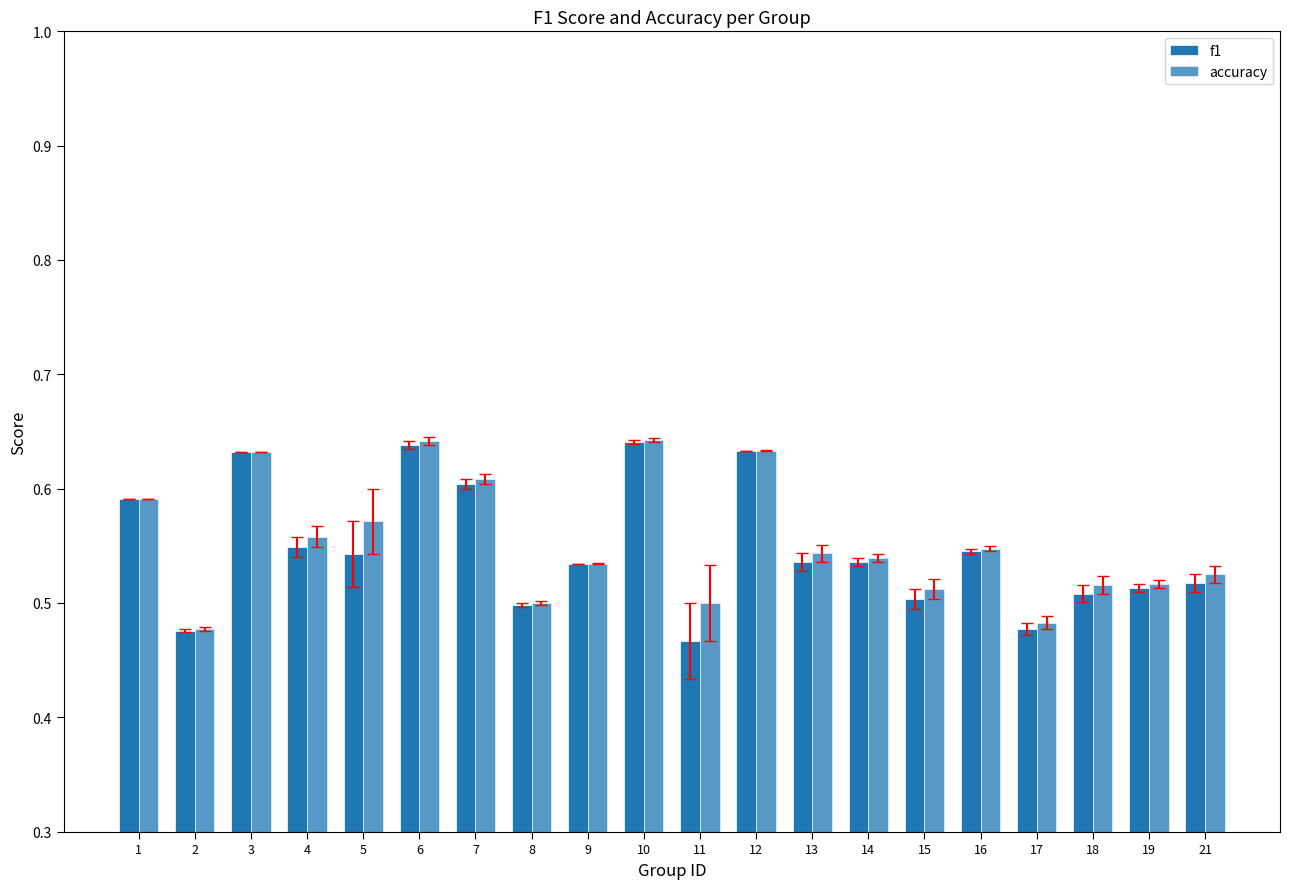

Reading left to right, list all the values displayed in this chart.

f1: 1=0.6	2=0.5	3=0.6	4=0.5	5=0.5	6=0.6	7=0.6	8=0.5	9=0.5	10=0.6	11=0.5	12=0.6	13=0.5	14=0.5	15=0.5	16=0.5	17=0.5	18=0.5	19=0.5	21=0.5
accuracy: 1=0.6	2=0.5	3=0.6	4=0.6	5=0.6	6=0.6	7=0.6	8=0.5	9=0.5	10=0.6	11=0.5	12=0.6	13=0.5	14=0.5	15=0.5	16=0.5	17=0.5	18=0.5	19=0.5	21=0.5